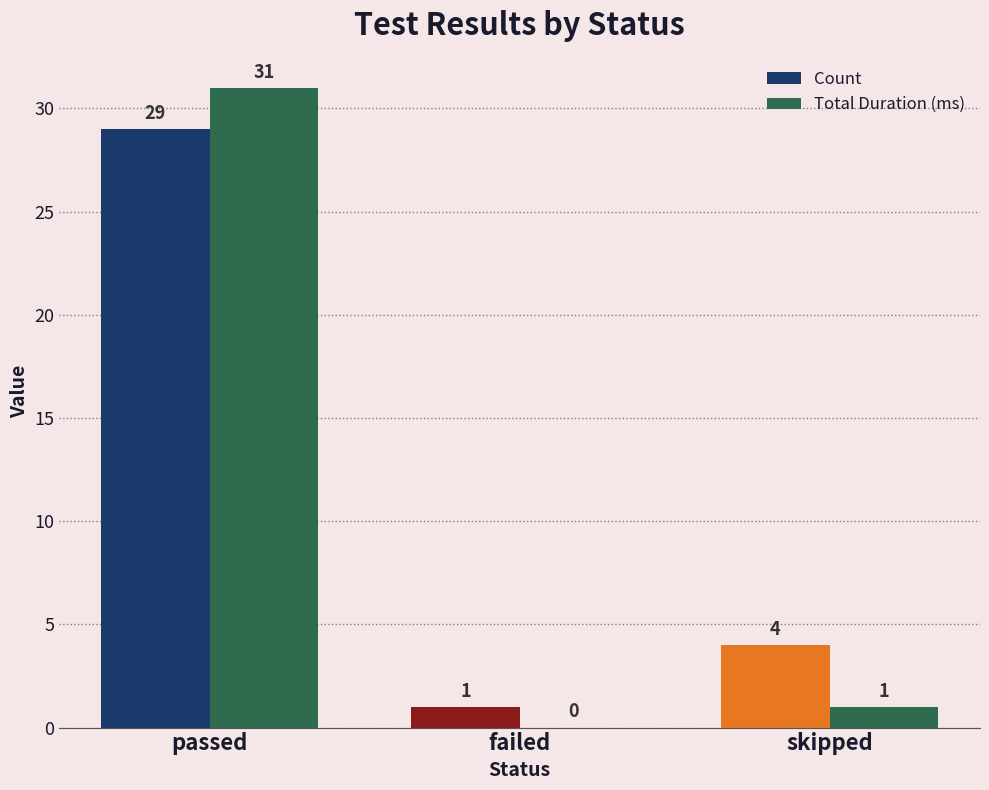

What is the maximum value shown in the chart?

31